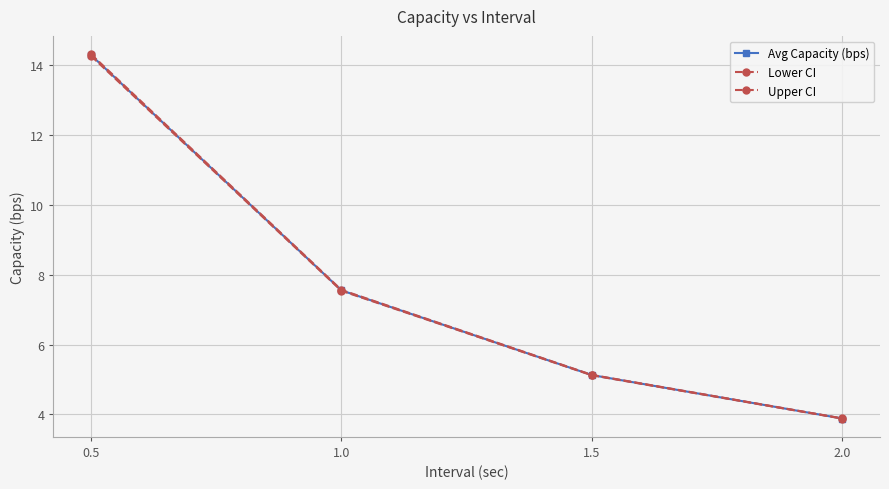

Reading right to left, list all the values displayed in this chart.

Avg Capacity (bps): 2.0=3.9	1.5=5.1	1.0=7.6	0.5=14.3
Lower CI: 2.0=3.9	1.5=5.1	1.0=7.5	0.5=14.3
Upper CI: 2.0=3.9	1.5=5.1	1.0=7.6	0.5=14.3